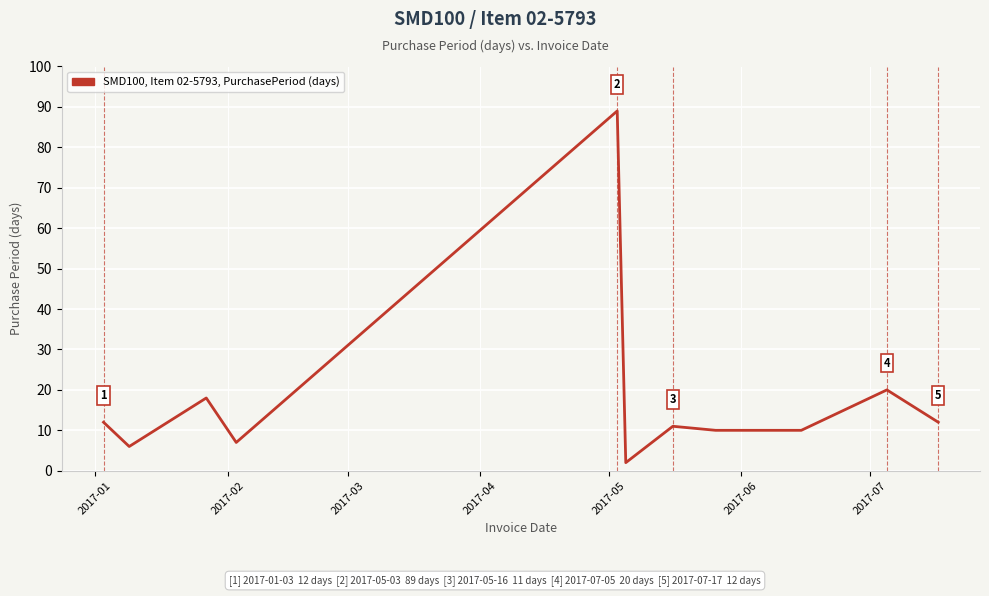

Is this an area chart (filled region under the line)?

No